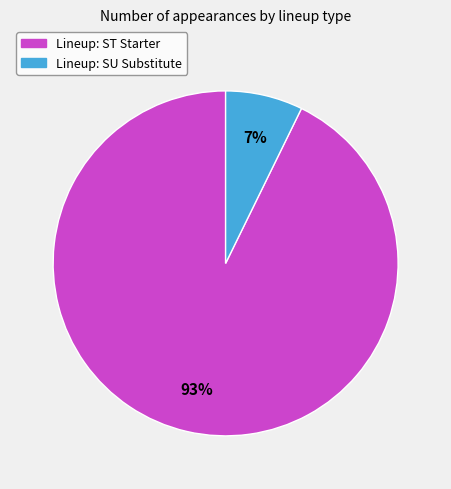

Is there any slice that represents more than half of the pie?

Yes